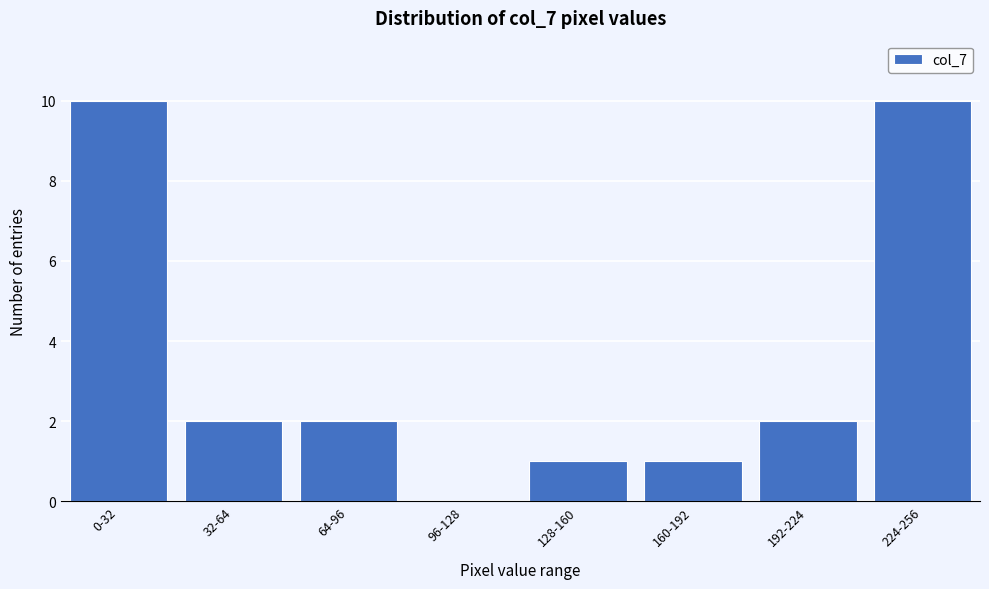

Reading left to right, list all the values displayed in this chart.

0-32=10	32-64=2	64-96=2	96-128=0	128-160=1	160-192=1	192-224=2	224-256=10